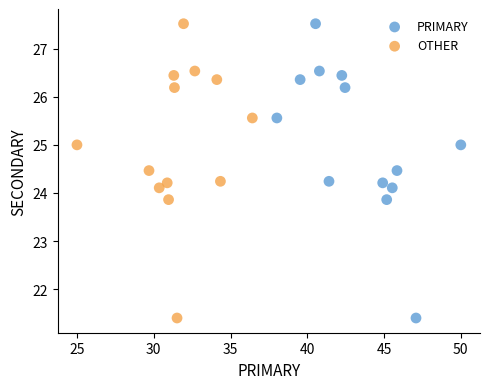

What are all the series names shown in the legend?

PRIMARY, OTHER